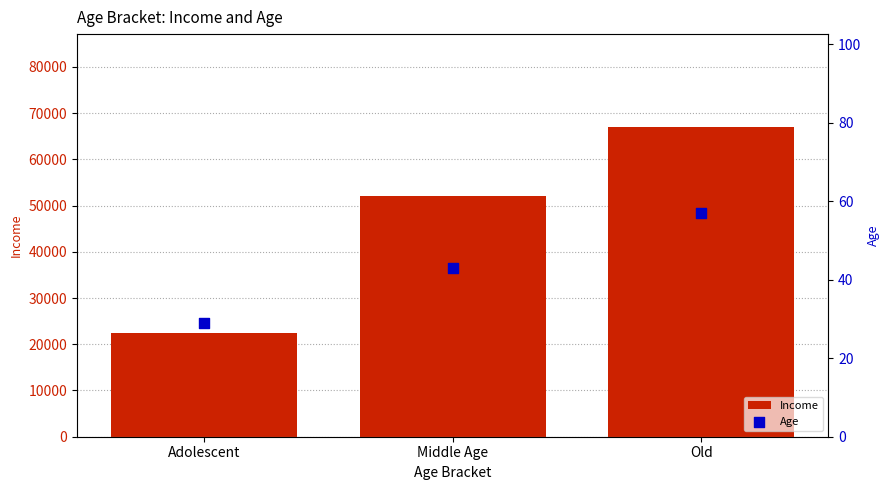

Which series has the largest Y range (max minus min)?

Income